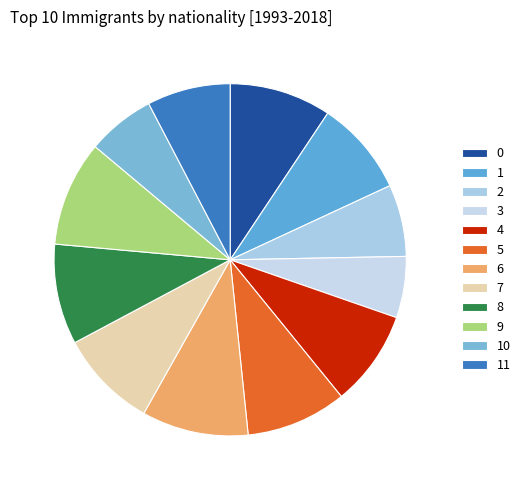

Is it true that 2 is 1% of the pie?

False